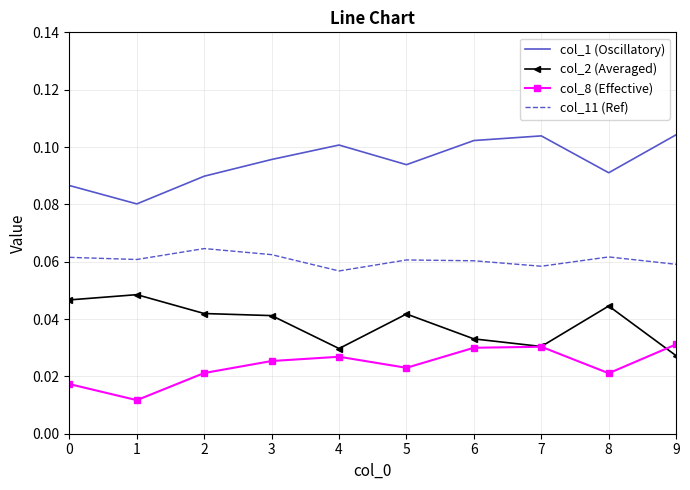

Is the value of col_2 (Averaged) at 2 greater than the value of col_1 (Oscillatory) at 2?

No